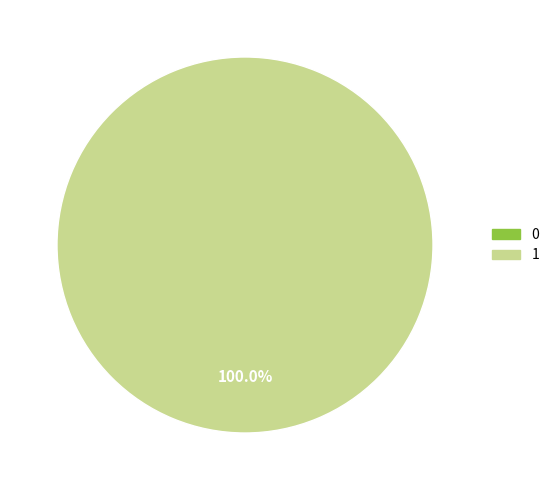

Count the number of slices in the pie.

2